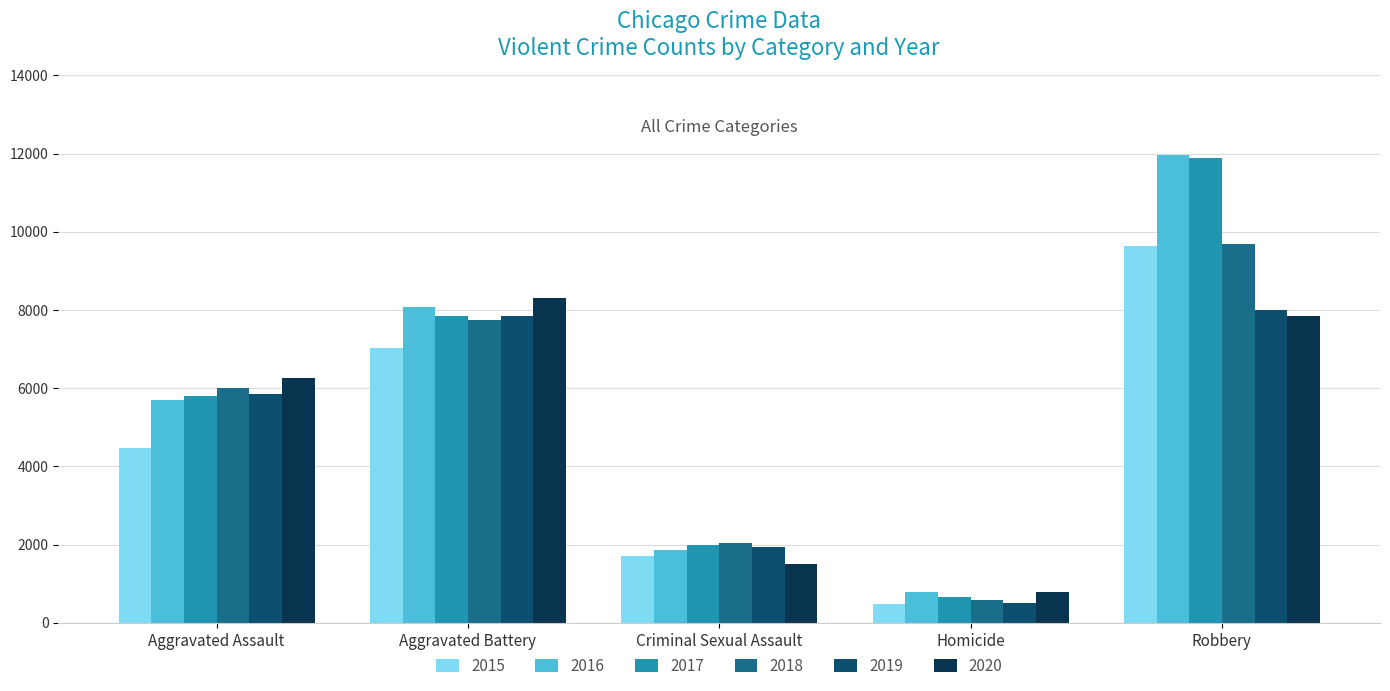

Reading left to right, transcribe all the data shown in this chart.

2015: 4480	7018	1713	496	9638
2016: 5713	8085	1868	786	11960
2017: 5793	7845	1994	672	11881
2018: 6002	7734	2052	588	9681
2019: 5842	7858	1929	499	7995
2020: 6265	8320	1504	787	7855